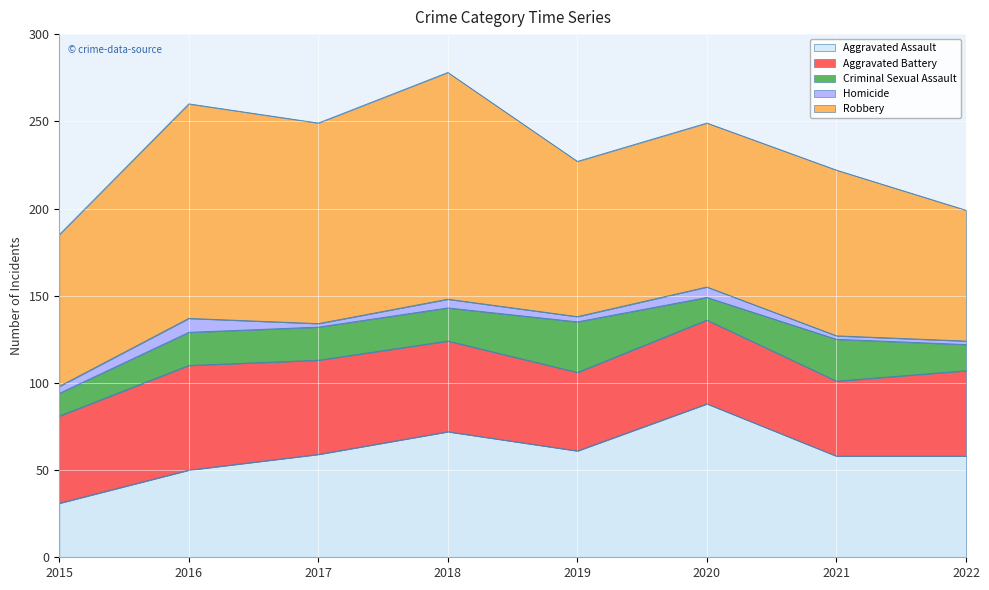

Where do Aggravated Battery and Aggravated Assault first cross each other?

2016 and 2017